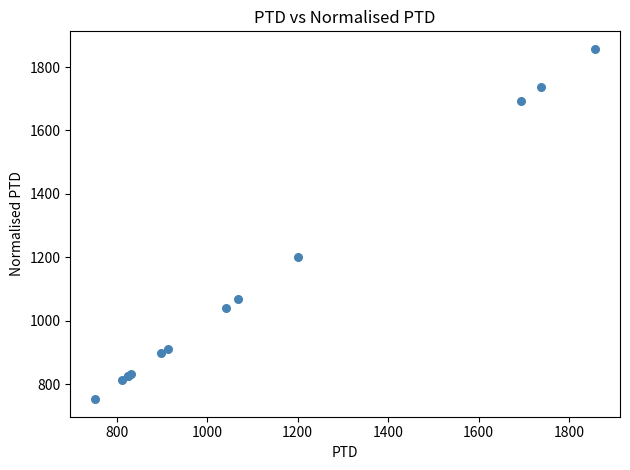

What Y value in the scatter plot is closest to 1304?

1201.5